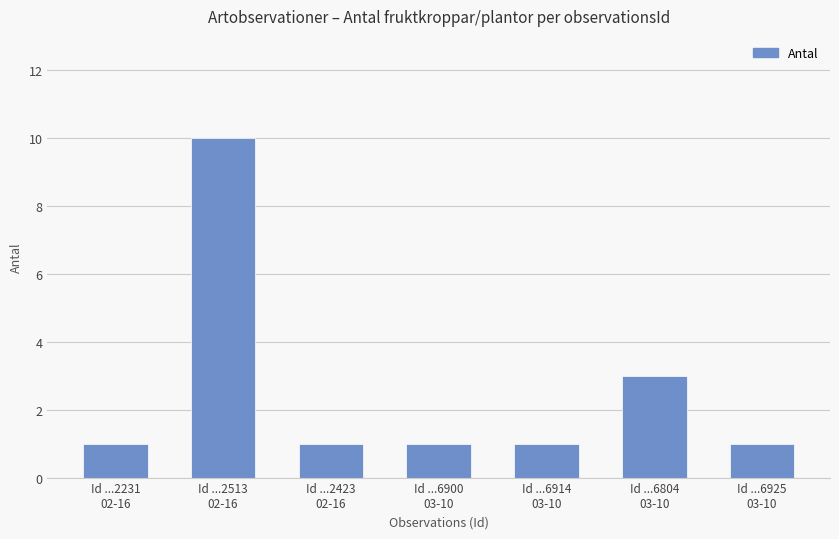

At which category does the chart reach its peak across all series?

Id ...2513
02-16